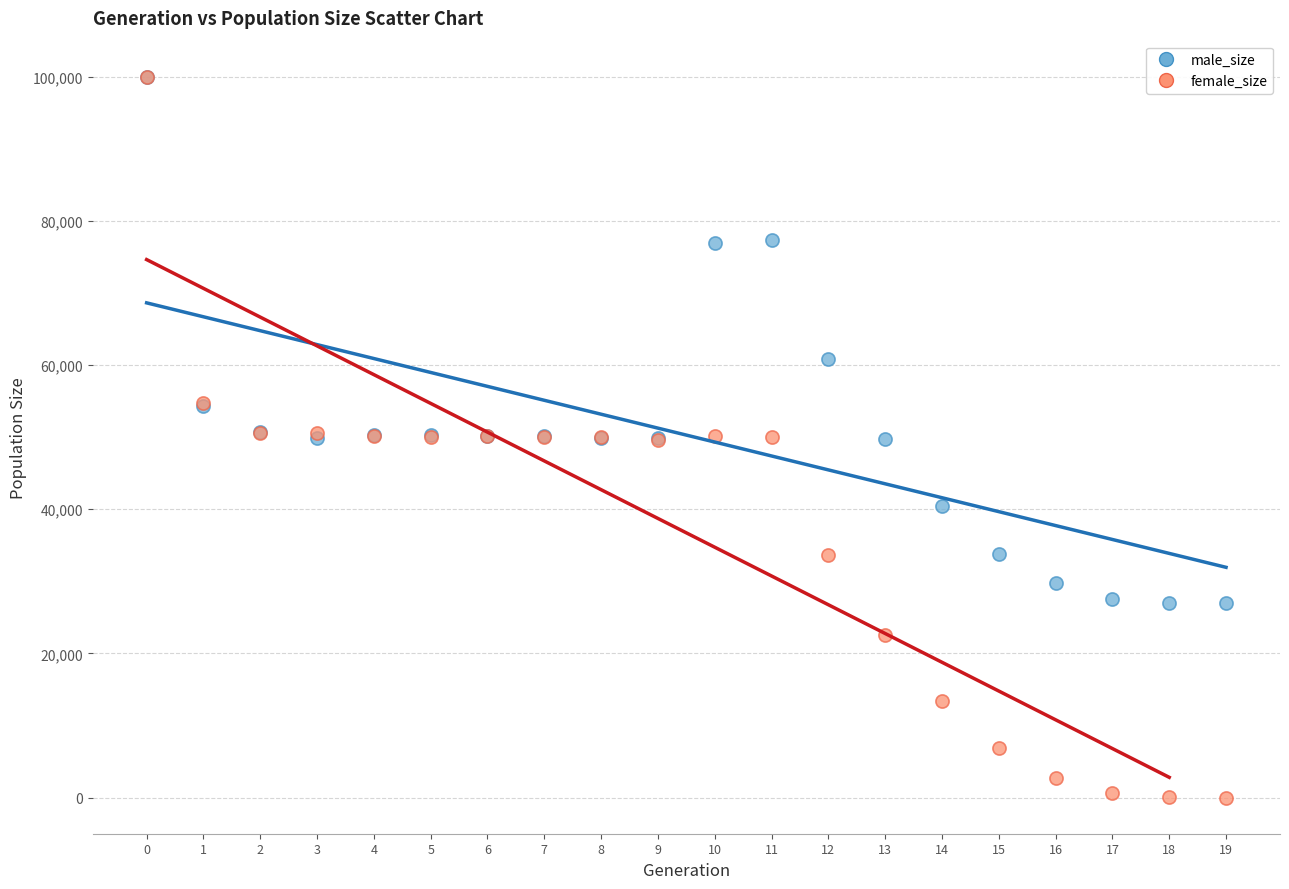

In the male_size series, what Y value is closest to 63442?

60765